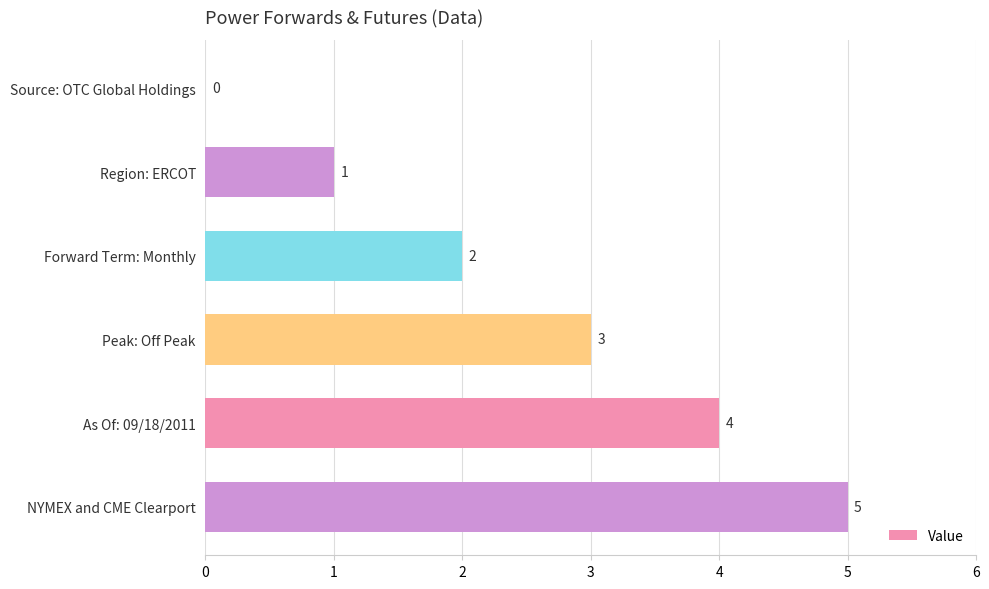

True or false: the data shows 1 at Forward Term: Monthly.

False